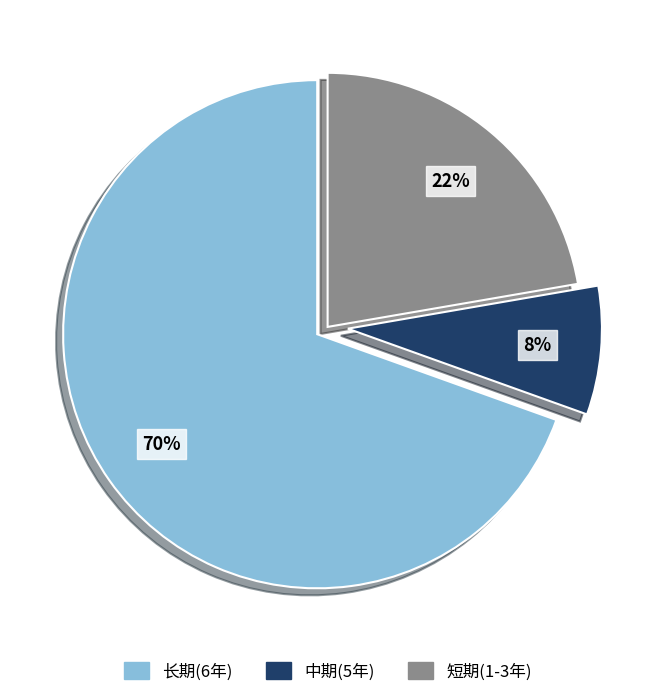

Is there any slice that represents more than half of the pie?

Yes